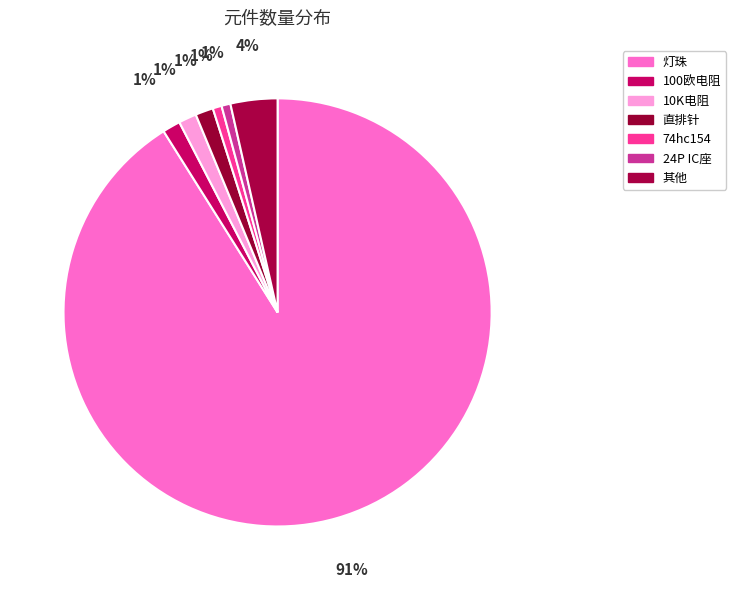

To the nearest percent, what is the average slice percentage?

14%